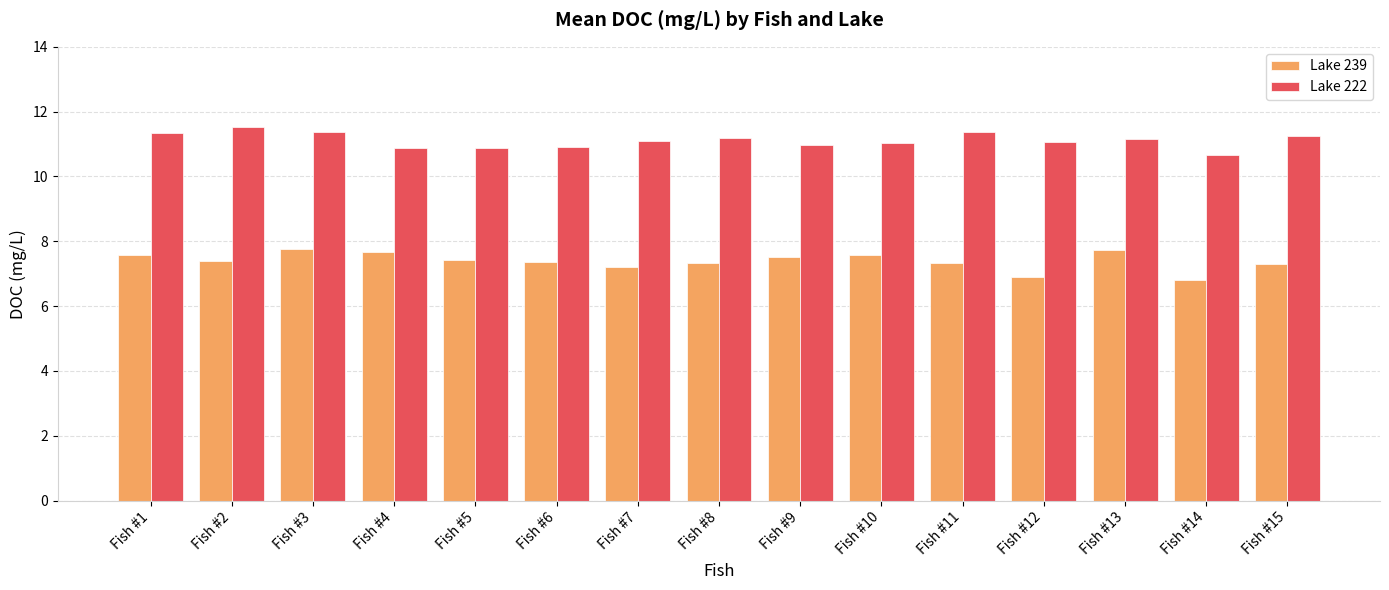

How many groups of bars are there?

15